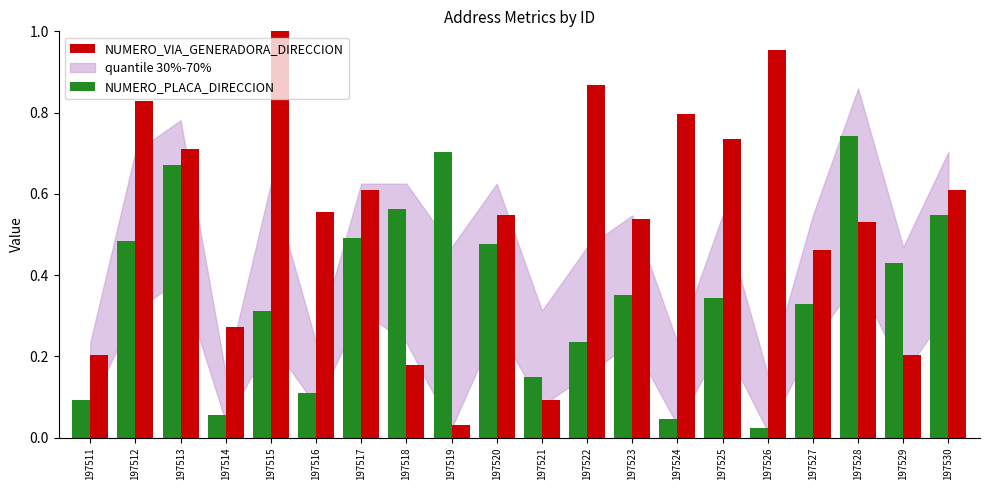

Which label corresponds to the largest value in the chart?

197515